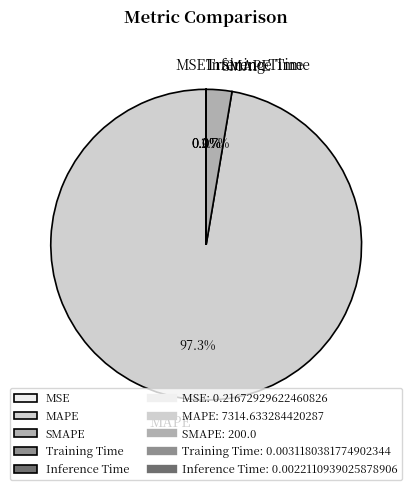

Does MAPE account for over 50% of the chart?

Yes